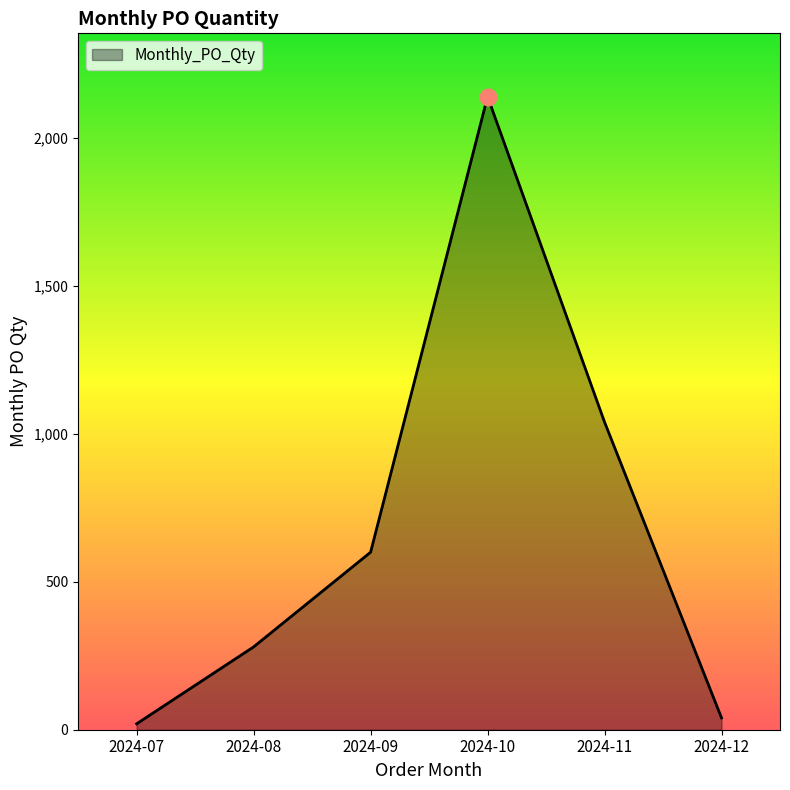

What is the ratio of the value at 2024-09 to the value at 2024-11?

0.6